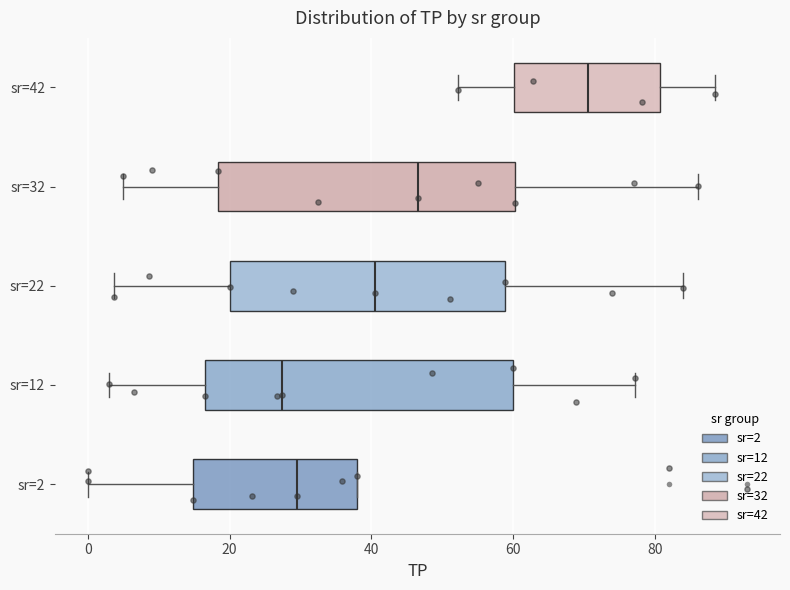

Where does the median line of the box for sr=32 sit on the x-axis? The values are not printed on the chart, so give them approximately, as read against the axis.

46